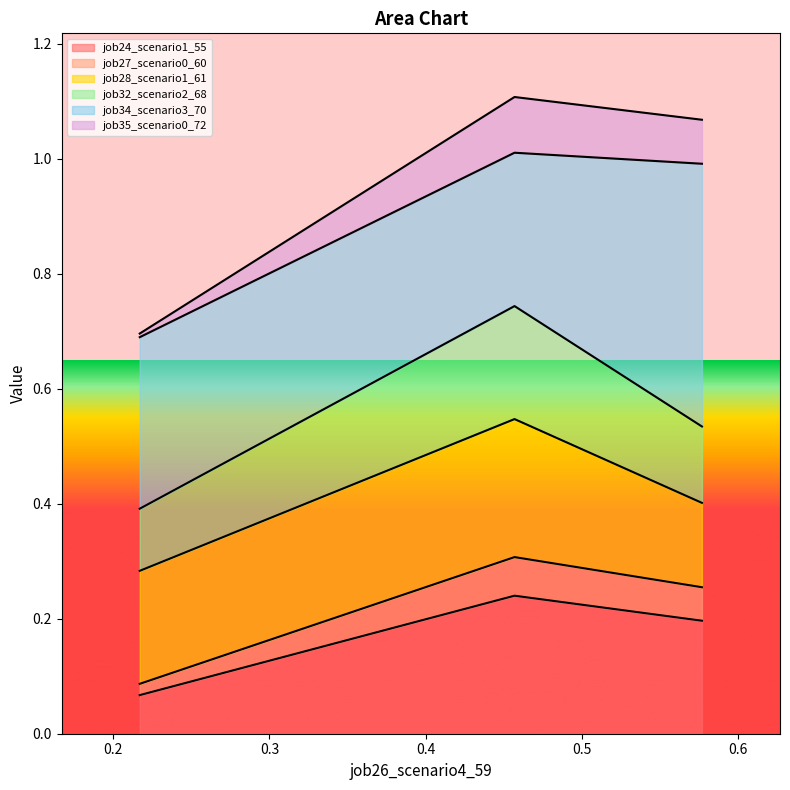

Count the job35_scenario0_72 values in the range 0 to 1.

1